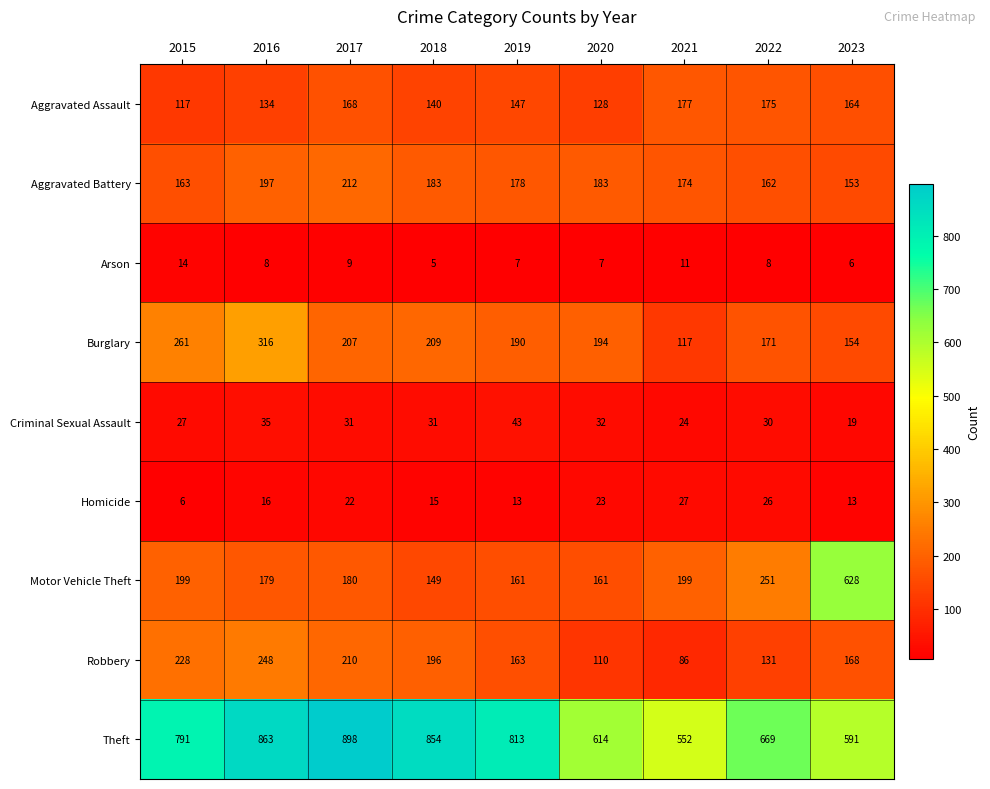

Where does the Robbery series first go above 168?

2015